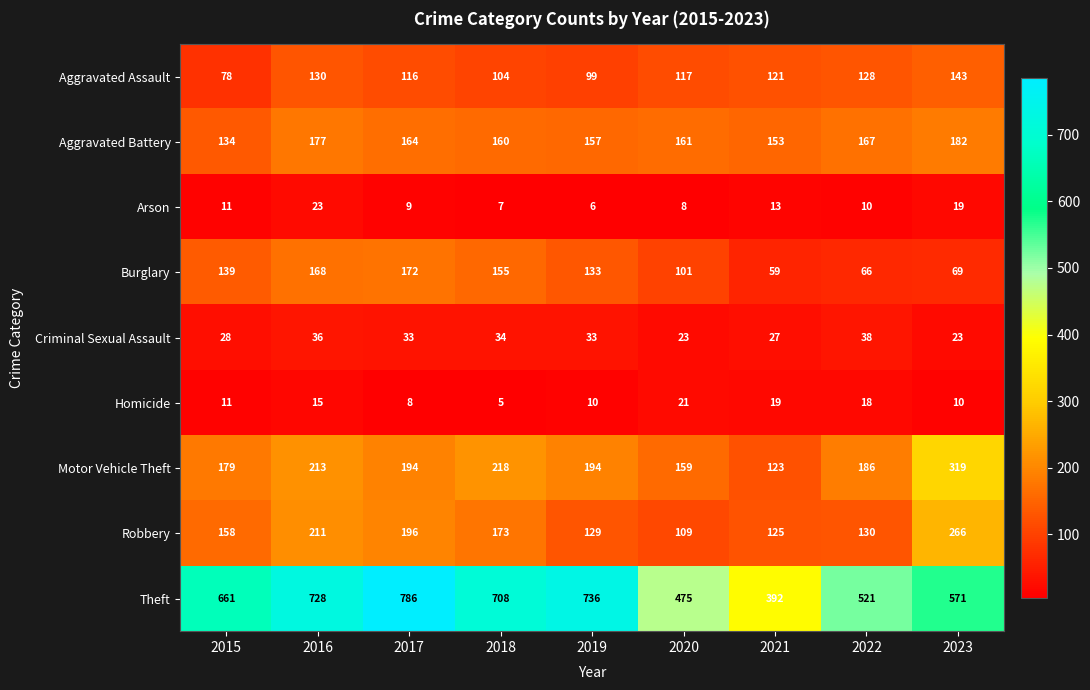

Count the number of categories in the chart.

9